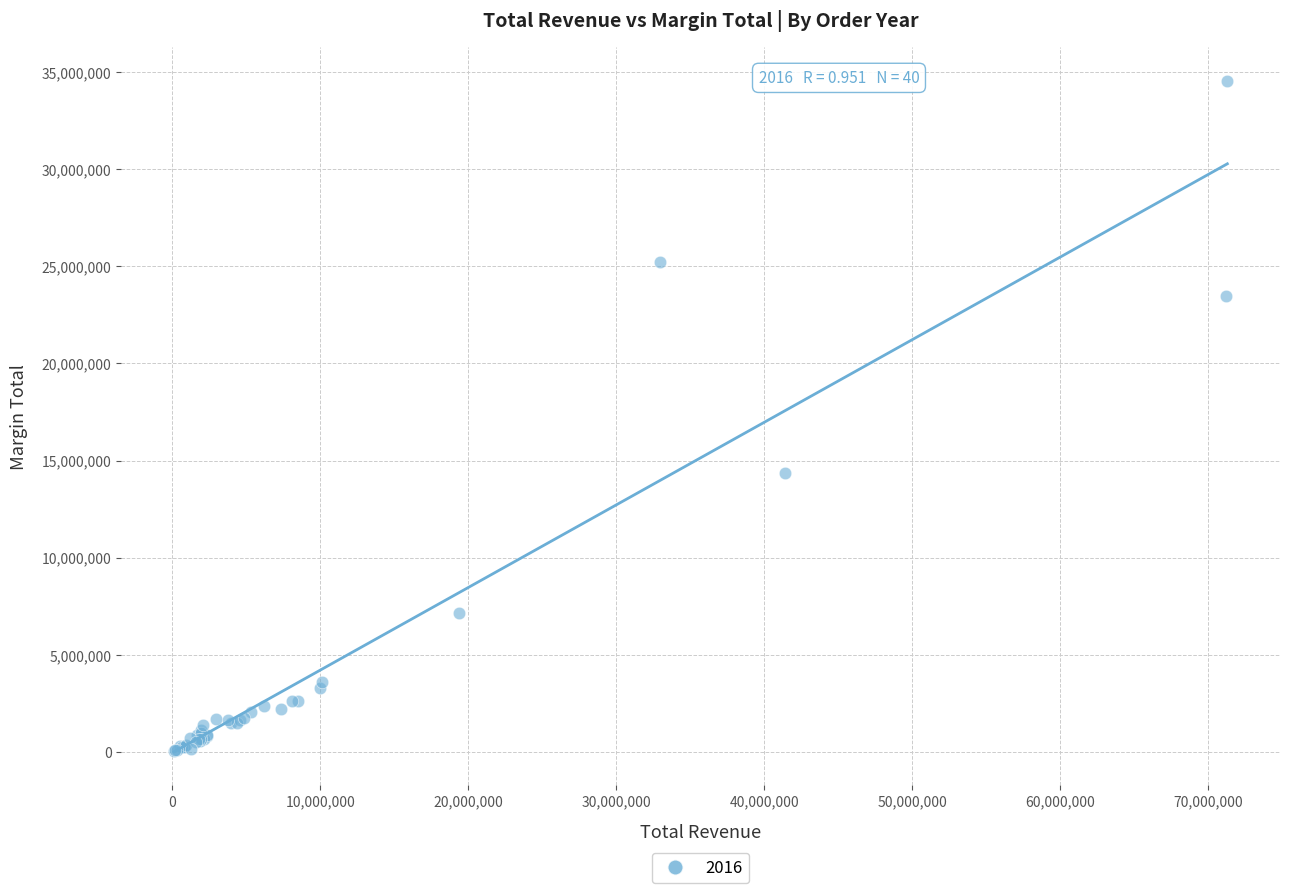

What Y value in the scatter plot is closest to 17312974?

14381250.0